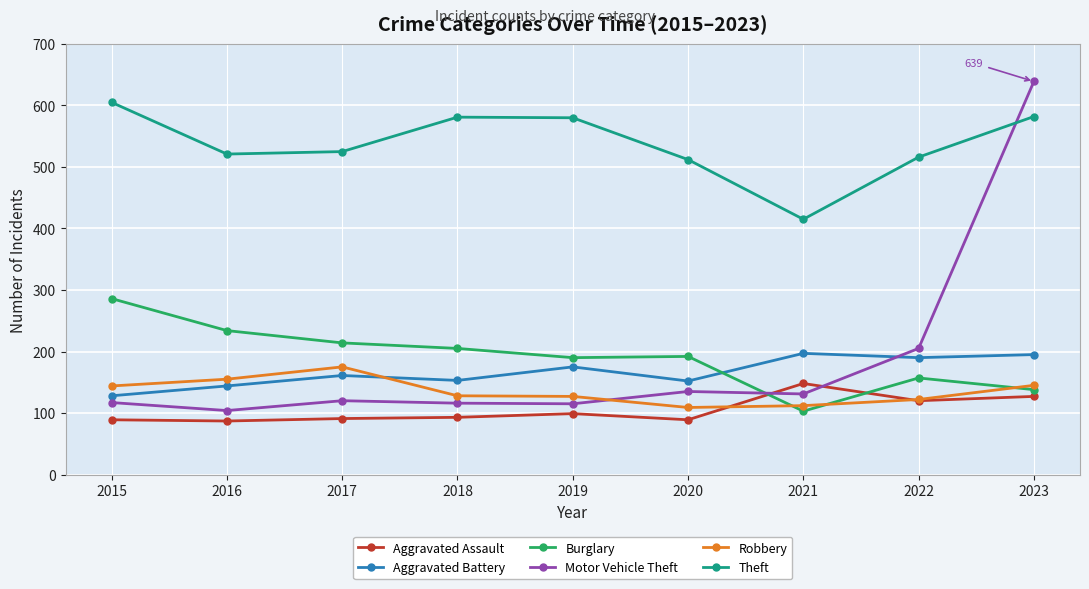

Read the Theft value at 2016, to the nearest 50.

500